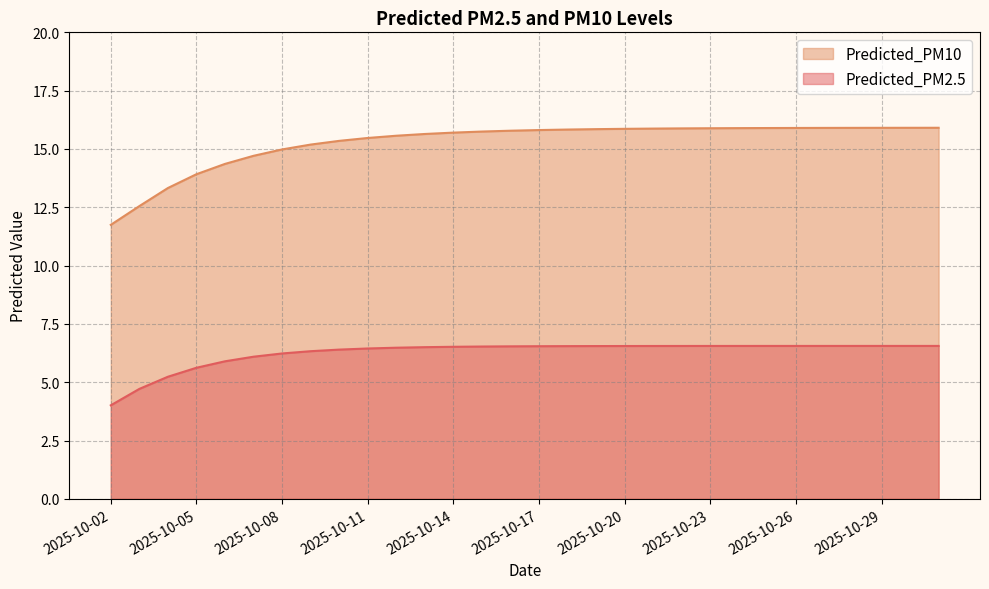

Read the Predicted_PM10 value at 2025-10-26.

15.9